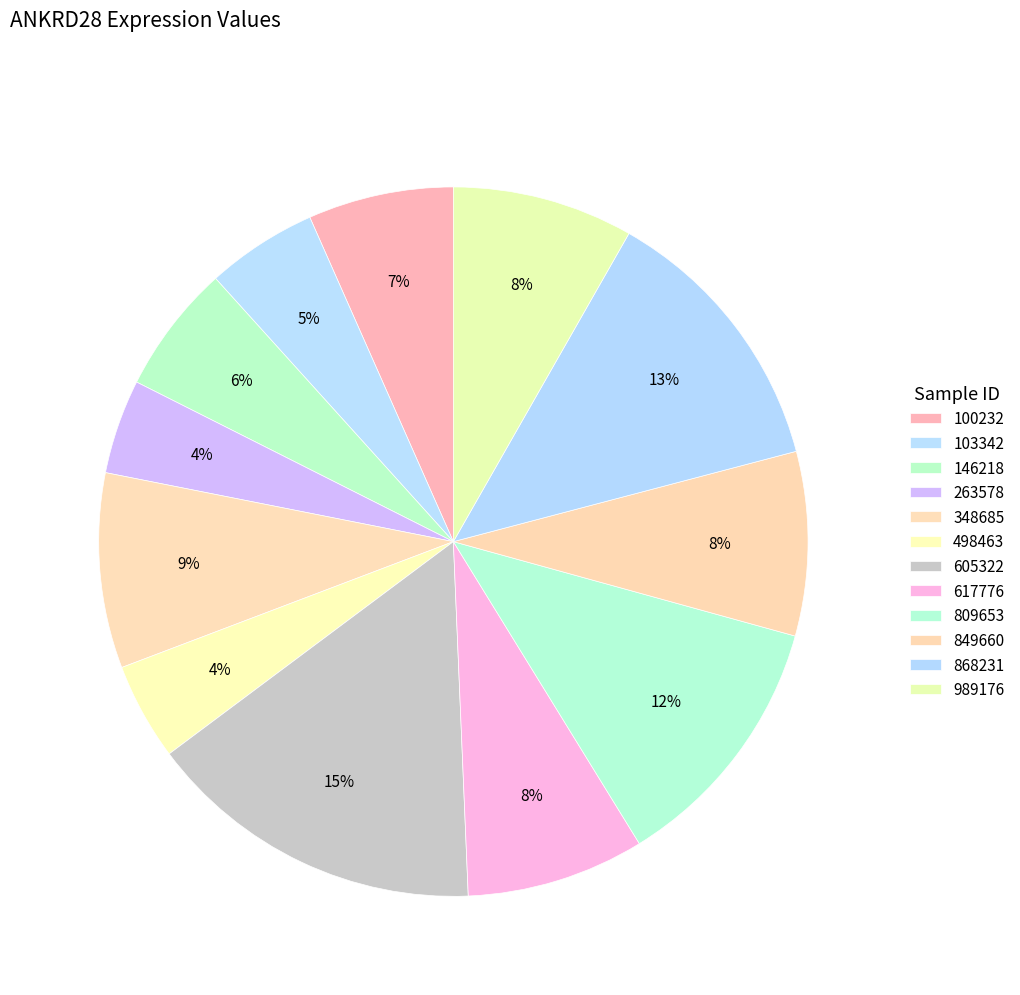

The 605322 slice represents 15% of the pie. True or false?

True